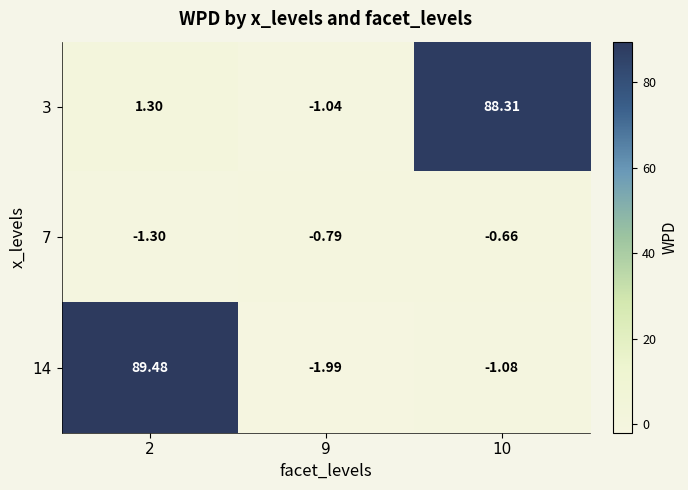

What is the spread (max minus min) of values at 10?

89.4